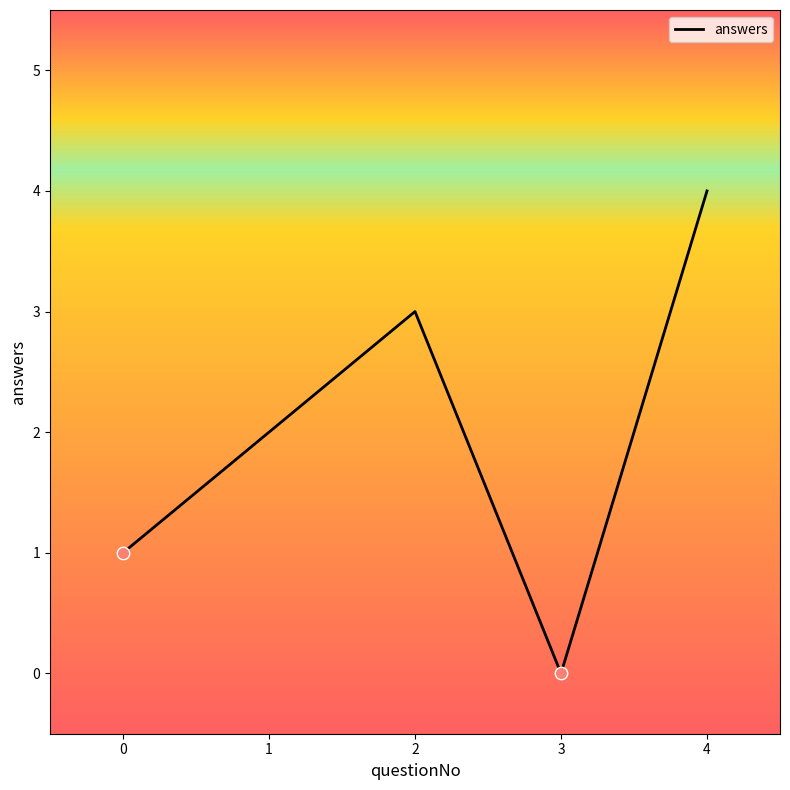

Which has a higher value, 1 or 4?

4